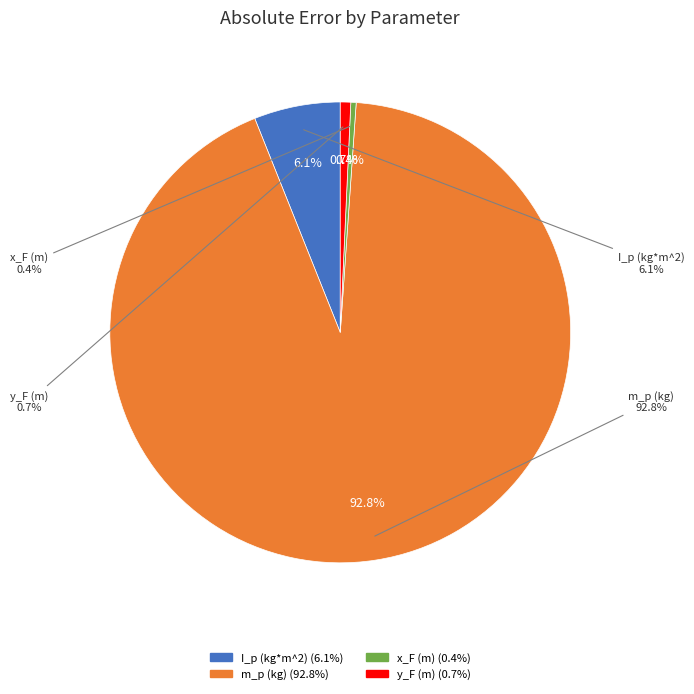

Is it true that y_F (m) is 11% of the pie?

False